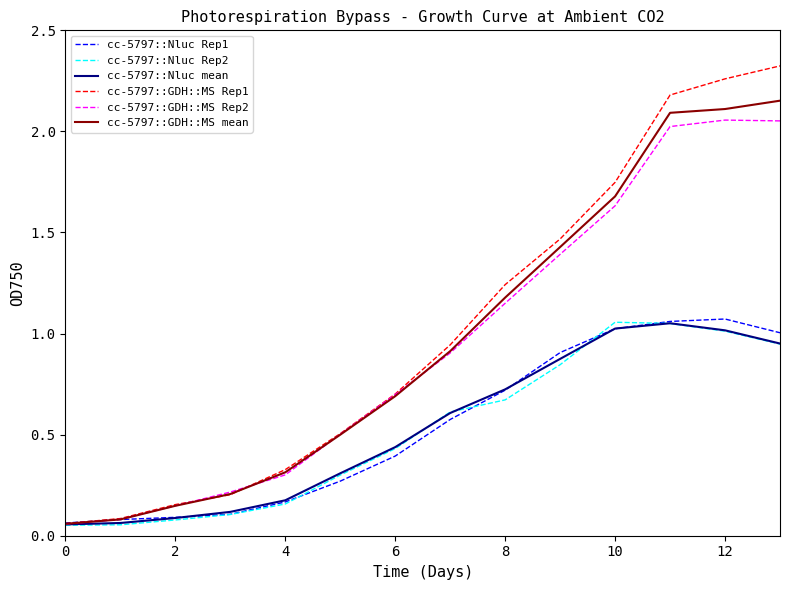

Which series has the largest range (max minus min)?

cc-5797::GDH::MS Rep1